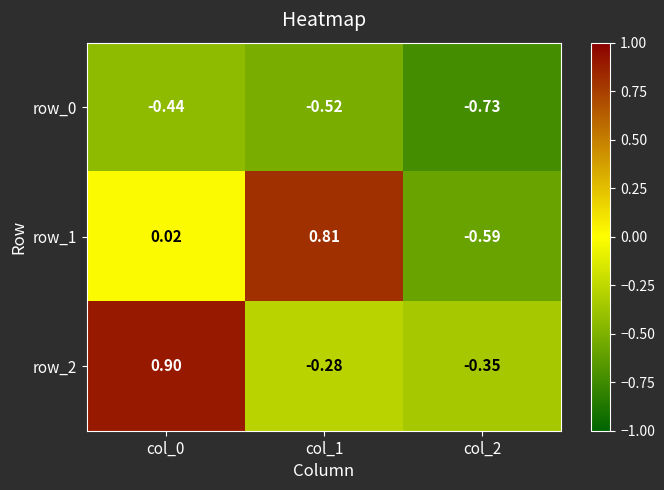

Is the value of row_0 at col_2 greater than the value of row_1 at col_2?

No